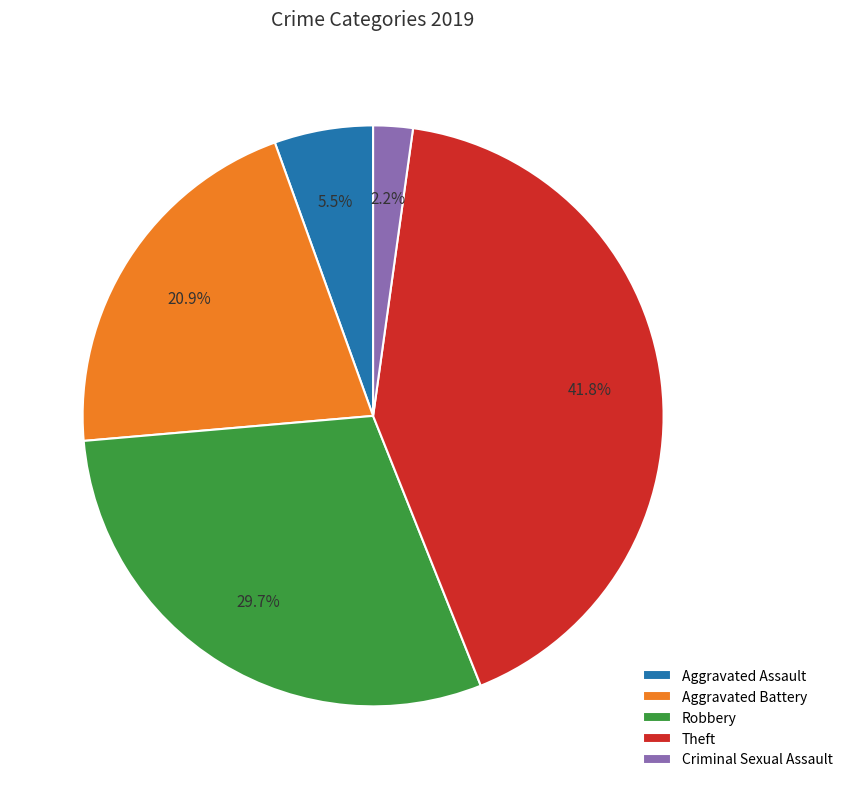

How many segments does this pie chart have?

5